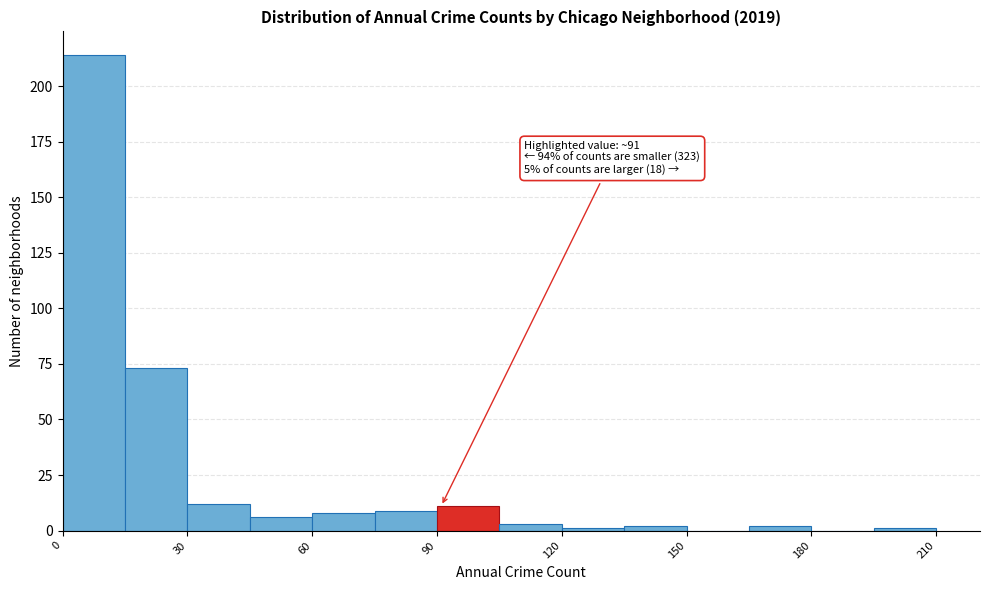

Read against the x-axis, roughly where is the centre of the tallest bar?

10